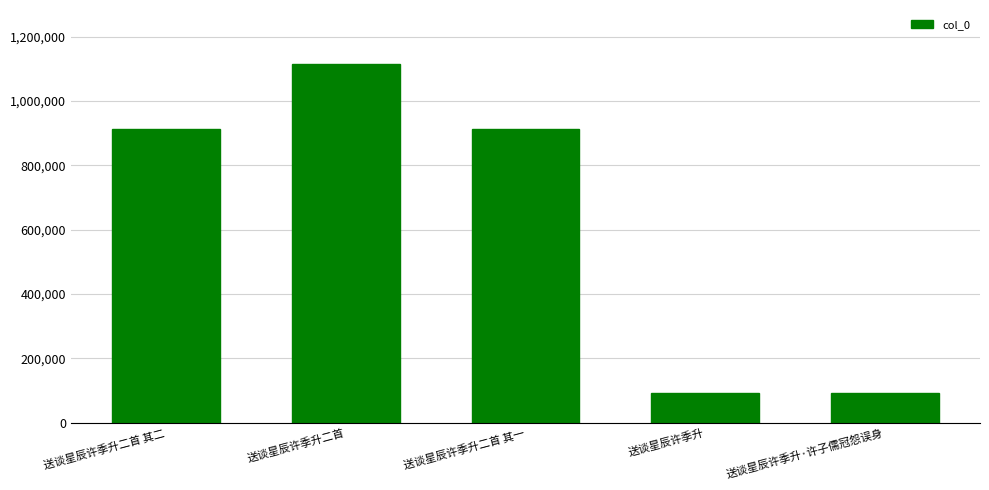

Which category has the highest value across all series?

送谈星辰许季升二首